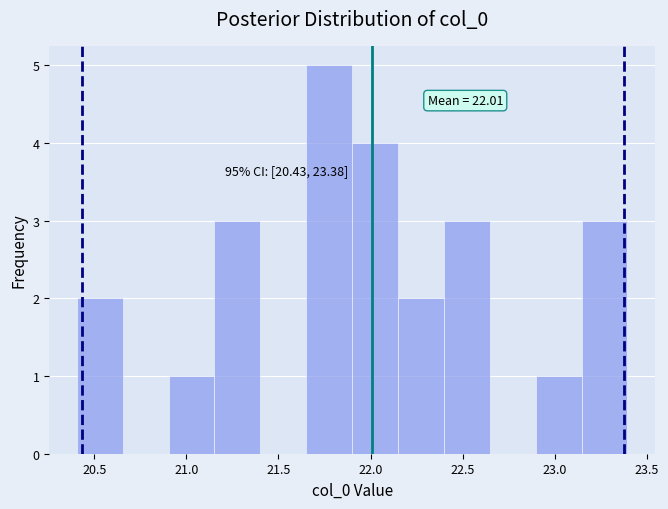

Which range on the x-axis has the tallest bar?

21.65 to 21.90